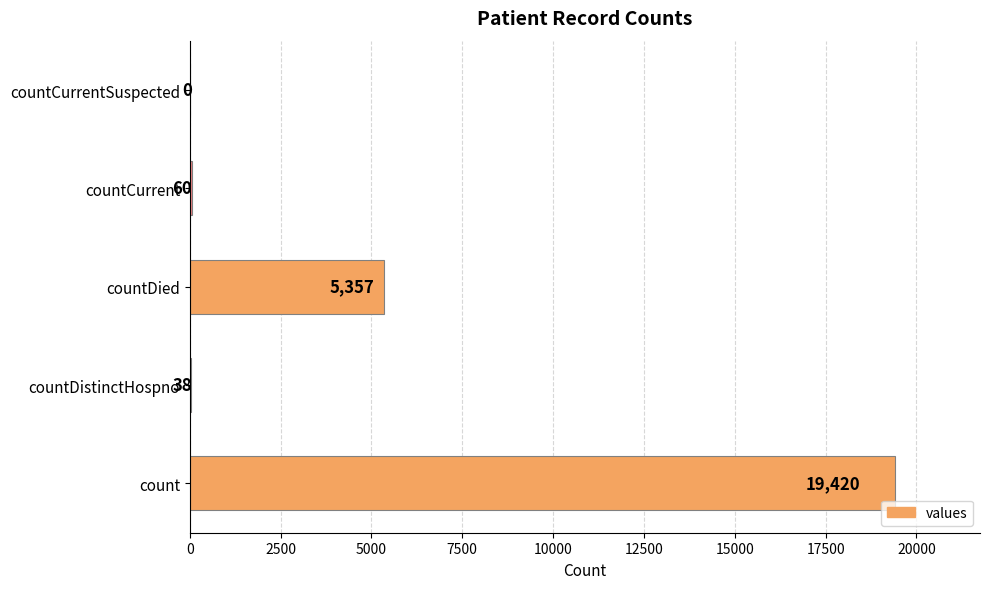

Count the number of categories in the chart.

5